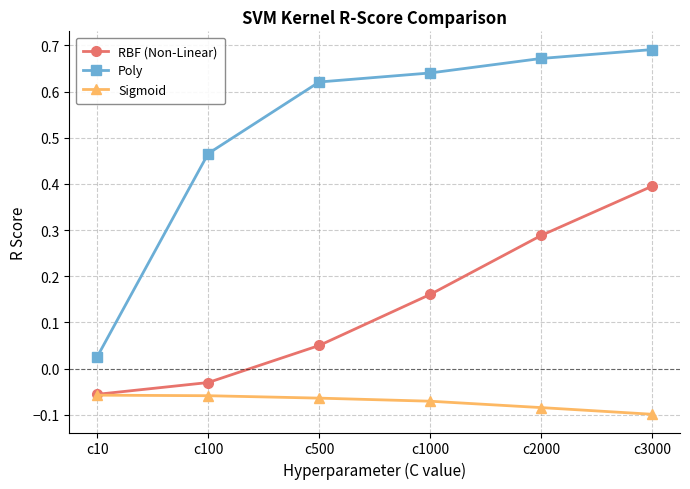

What is the total value across all series at c100?

0.4